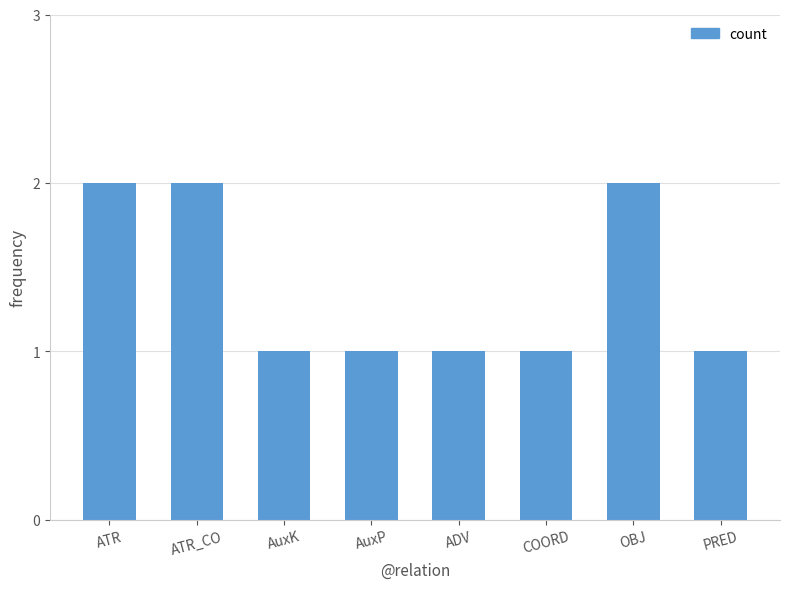

Approximately how many times larger is the value at COORD compared to PRED?

1.0